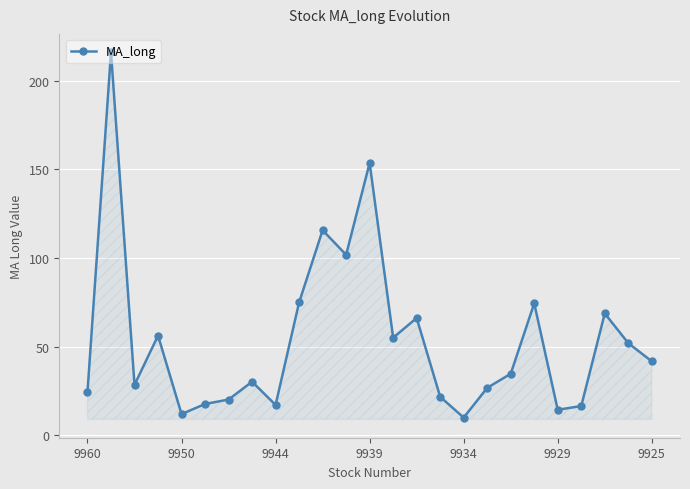

What is the difference between the maximum and minimum values?

206.3